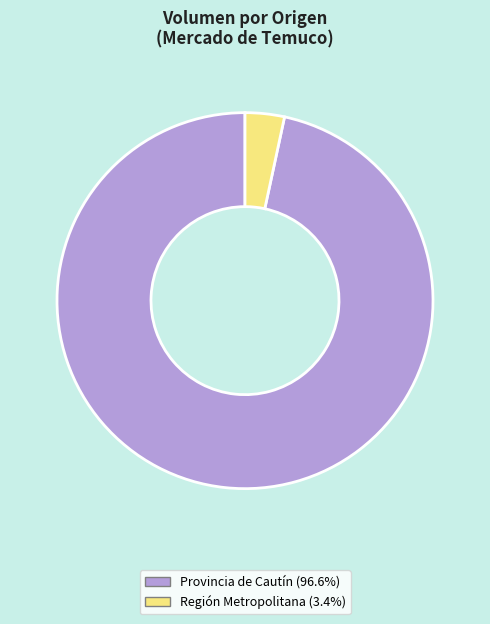

Is there a majority slice in this chart?

Yes